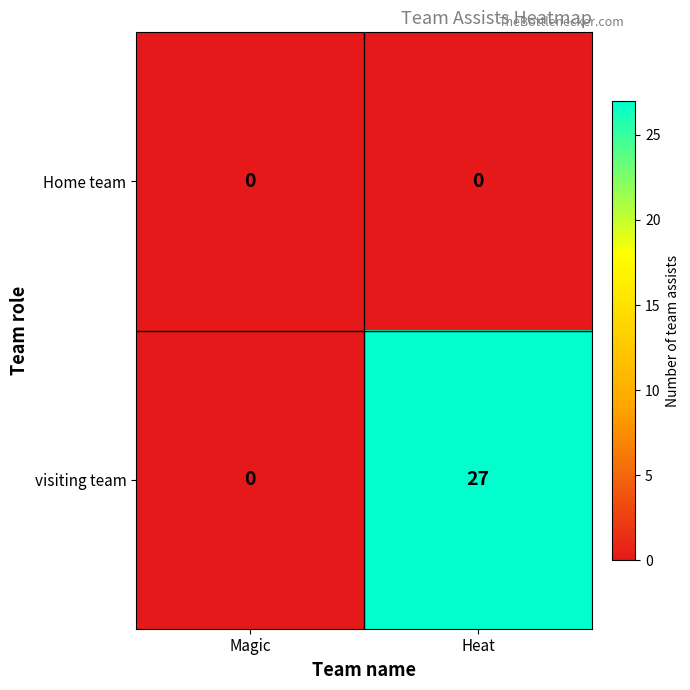

Reading left to right, extract all data points from this chart.

Home team: Magic=0	Heat=0
visiting team: Magic=0	Heat=27